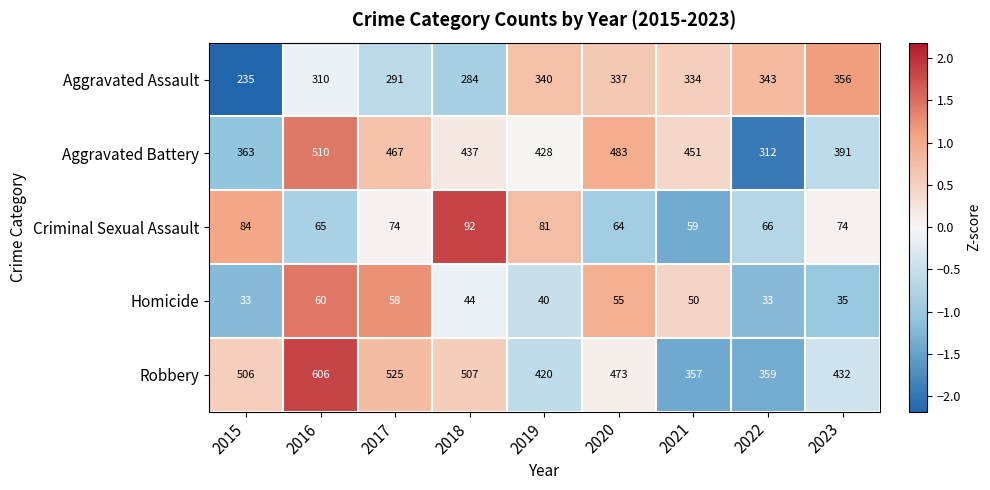

What is the difference between the highest and lowest values at 2022?

326